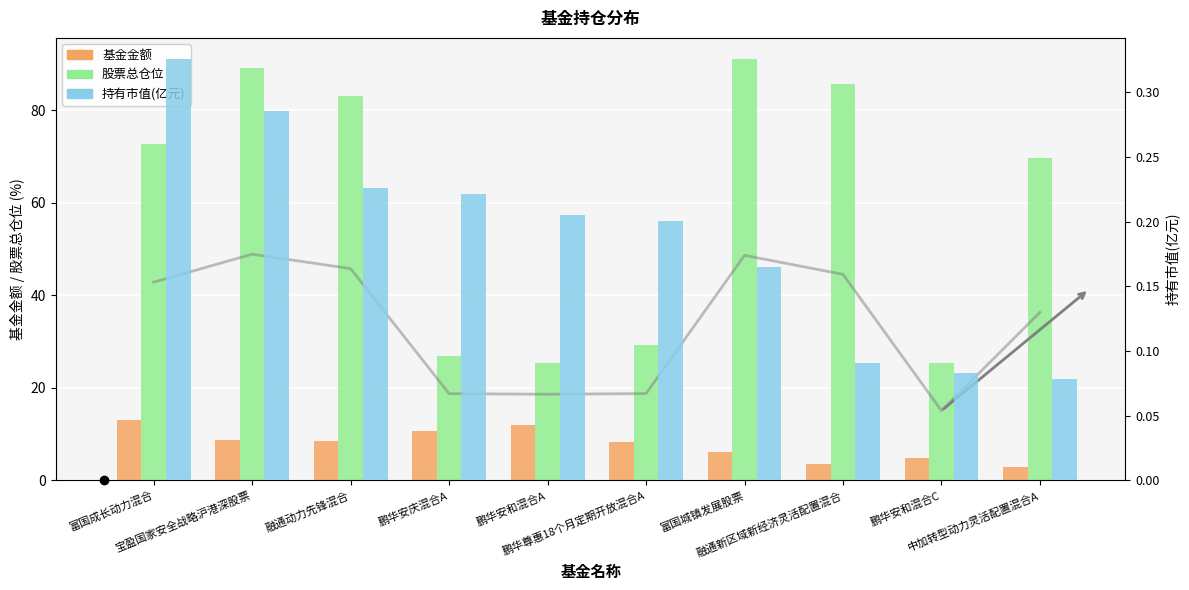

Which label corresponds to the largest value in the chart?

富国城镇发展股票